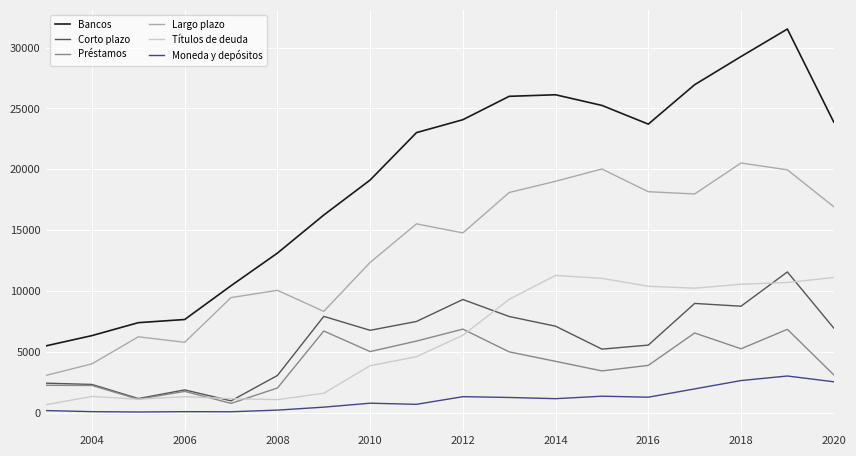

What are all the series names shown in the legend?

Bancos, Corto plazo, Préstamos, Largo plazo, Títulos de deuda, Moneda y depósitos